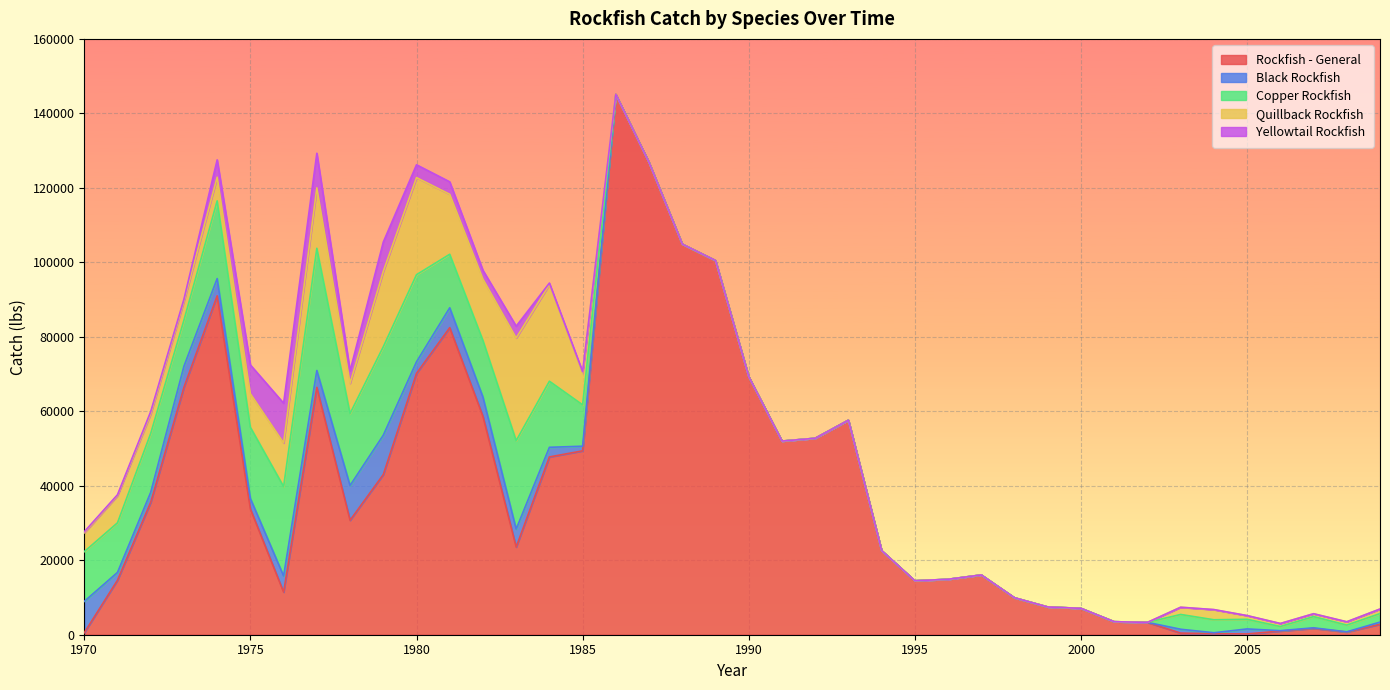

Count the number of categories in the chart.

40